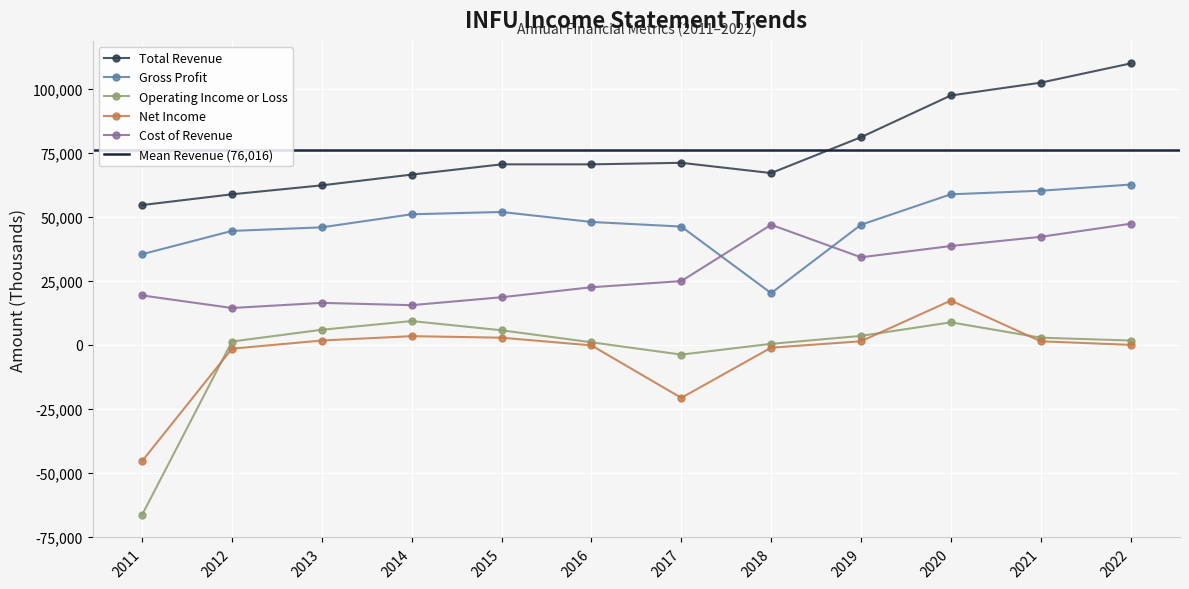

At which category does the chart reach its minimum across all series?

2011